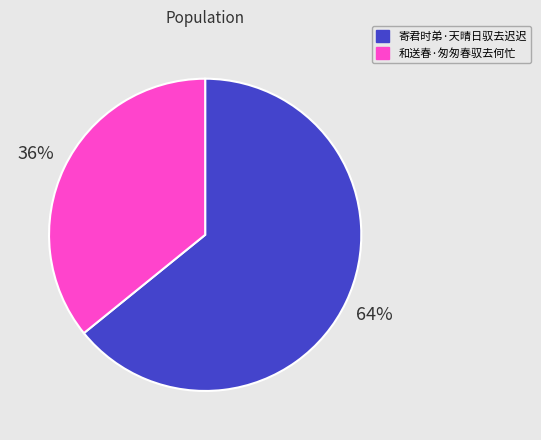

Count the number of slices in the pie.

2